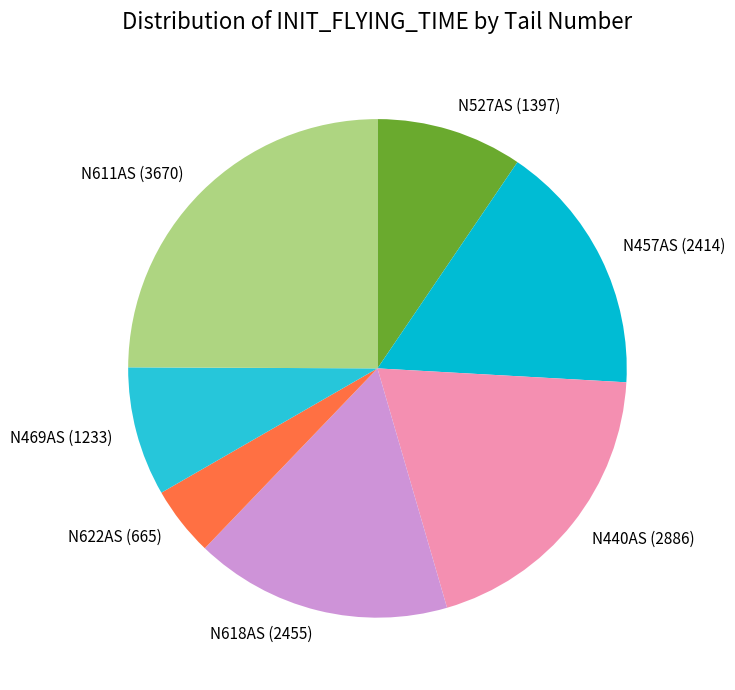

Do N618AS and N469AS together represent more than half of the pie?

No